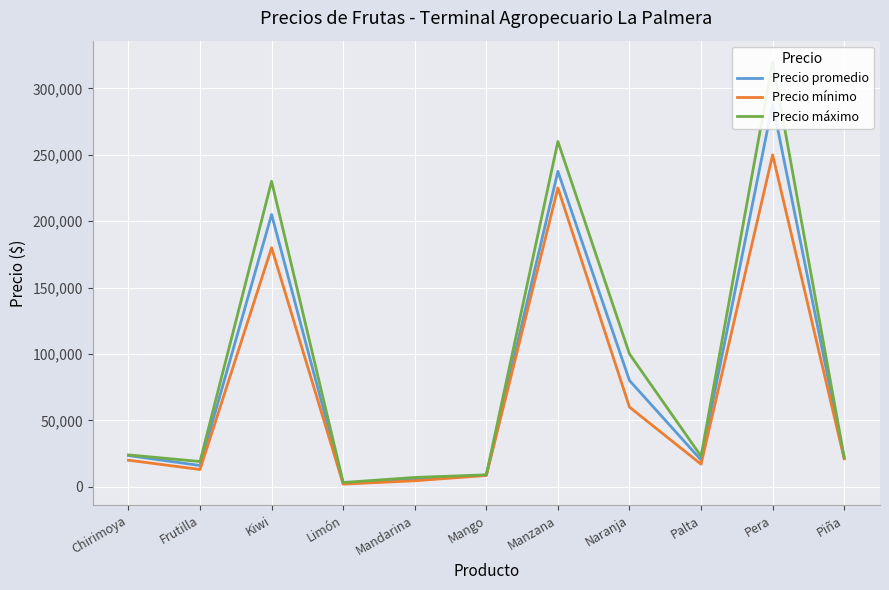

What is the average value of the Precio promedio series?

82645